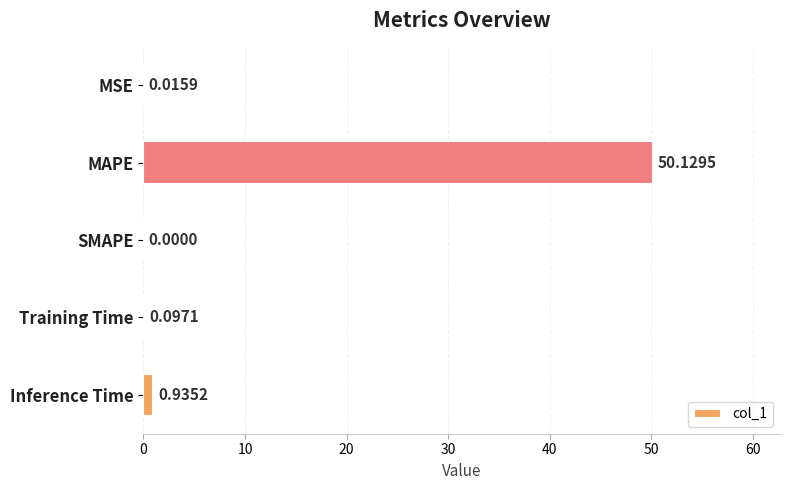

Which label corresponds to the largest value in the chart?

MAPE